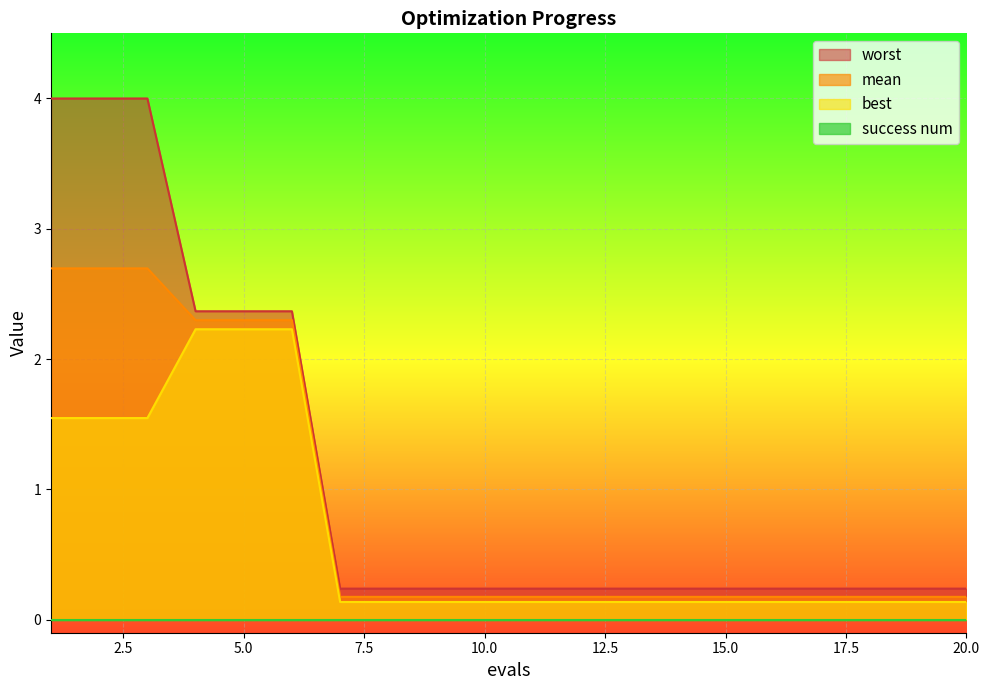

The worst series shows 0.2 at 8. True or false?

True